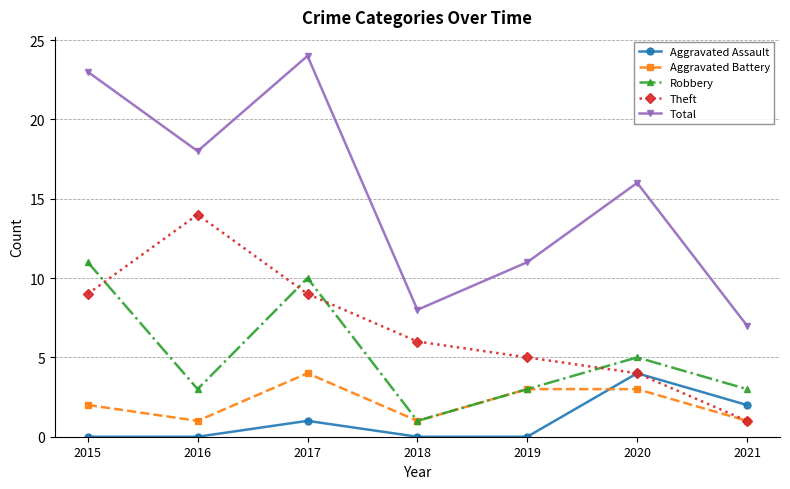

What is the sum of all Total values?

107